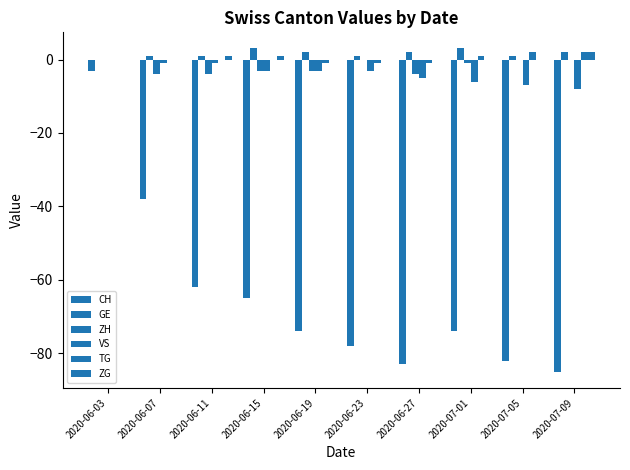

Reading left to right, what are all the values shown in this chart?

CH: -3	-38	-62	-65	-74	-78	-83	-74	-82	-85
GE: 0	1	1	3	2	1	2	3	1	2
ZH: 0	-4	-4	-3	-3	0	-4	-1	0	0
VS: 0	-1	-1	-3	-3	-3	-5	-6	-7	-8
TG: 0	0	0	0	-1	-1	-1	1	2	2
ZG: 0	0	1	1	0	0	0	0	0	2